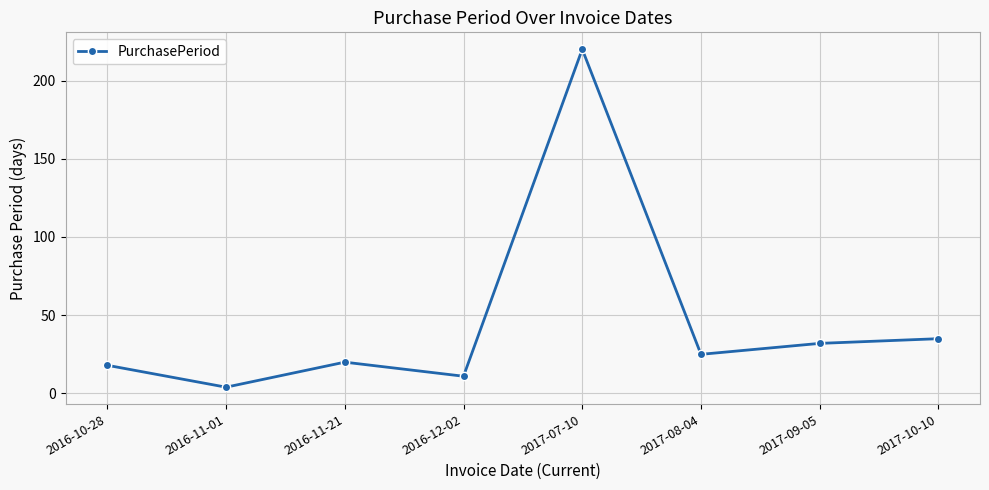

How many points are lower than both their immediate neighbors (excluding endpoints)?

3